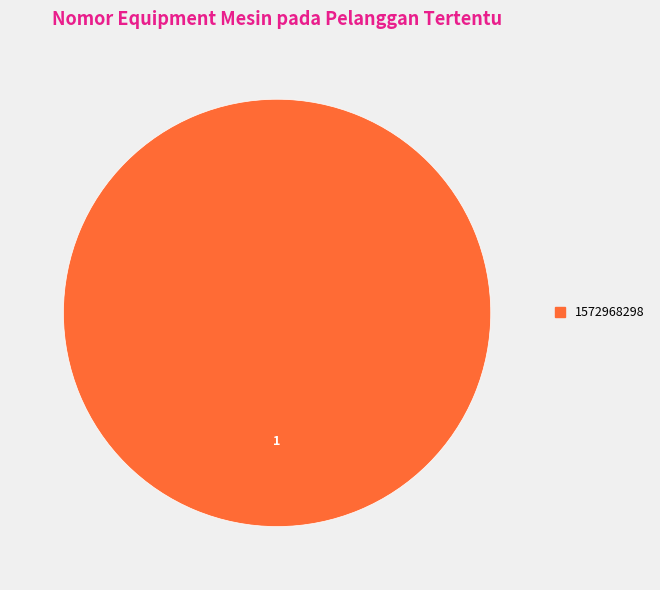

How many segments does this pie chart have?

1